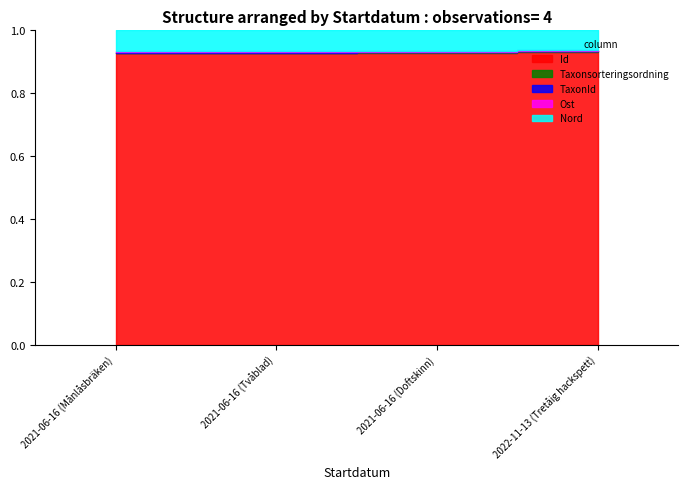

Reading left to right, list all the values displayed in this chart.

Id: 2021-06-16 (Månlåsbräken)=99005007.0	2021-06-16 (Tvåblad)=99005110.0	2021-06-16 (Doftskinn)=99005040.0	2022-11-13 (Tretåig hackspett)=104635321.0
Taxonsorteringsordning: 2021-06-16 (Månlåsbräken)=95591.0	2021-06-16 (Tvåblad)=96356.0	2021-06-16 (Doftskinn)=85703.0	2022-11-13 (Tretåig hackspett)=56395.0
TaxonId: 2021-06-16 (Månlåsbräken)=222112.0	2021-06-16 (Tvåblad)=219847.0	2021-06-16 (Doftskinn)=510.0	2022-11-13 (Tretåig hackspett)=100109.0
Ost: 2021-06-16 (Månlåsbräken)=405087.6	2021-06-16 (Tvåblad)=404970.5	2021-06-16 (Doftskinn)=404938.9	2022-11-13 (Tretåig hackspett)=405010.7
Nord: 2021-06-16 (Månlåsbräken)=7015575.2	2021-06-16 (Tvåblad)=7015582.7	2021-06-16 (Doftskinn)=7015580.0	2022-11-13 (Tretåig hackspett)=7015322.4